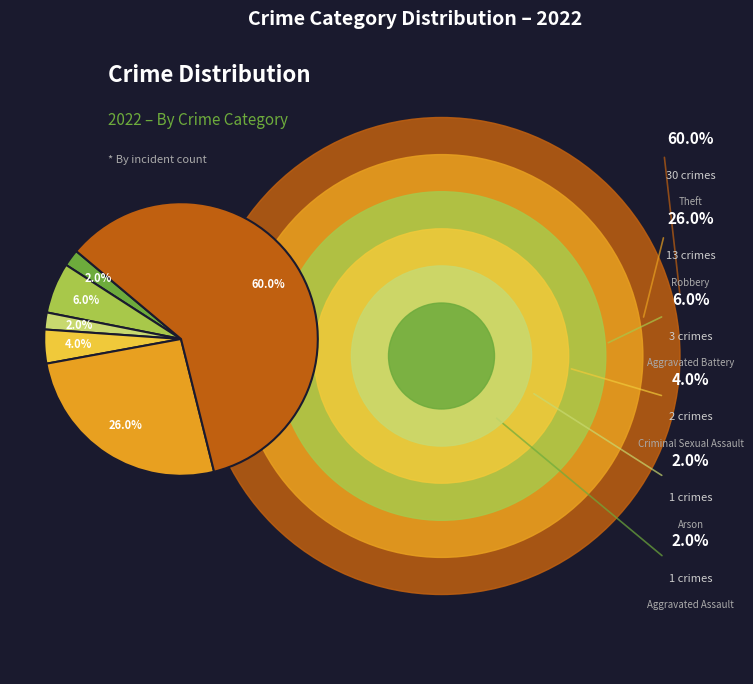

To the nearest percent, what is the average slice percentage?

17%